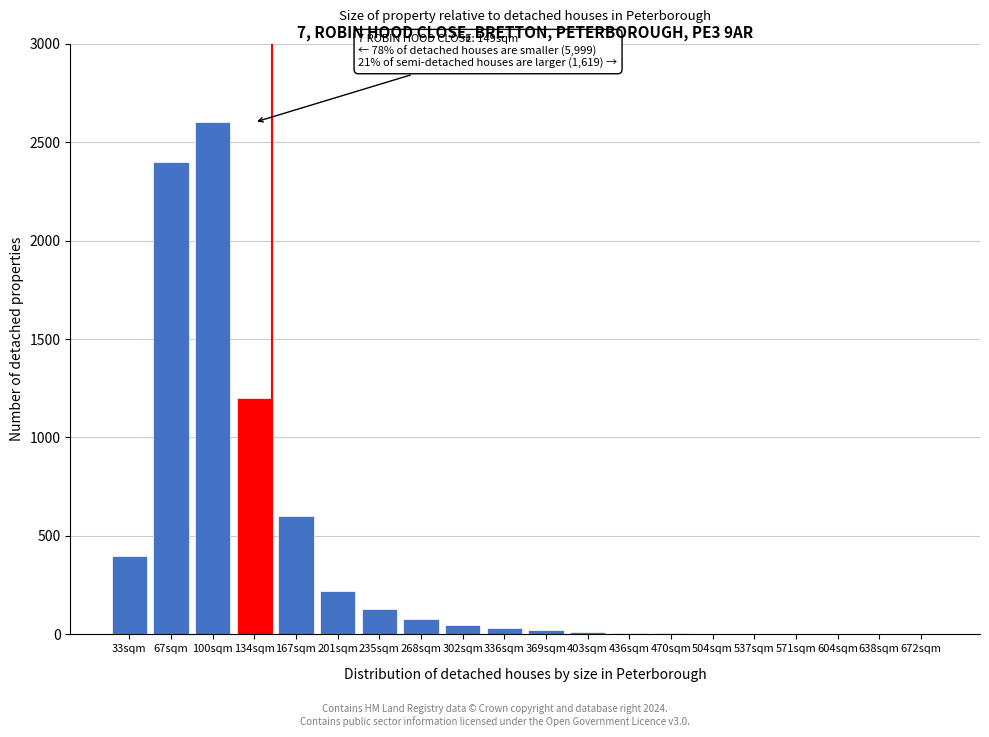

True or false: the data shows 220 at 201sqm.

True